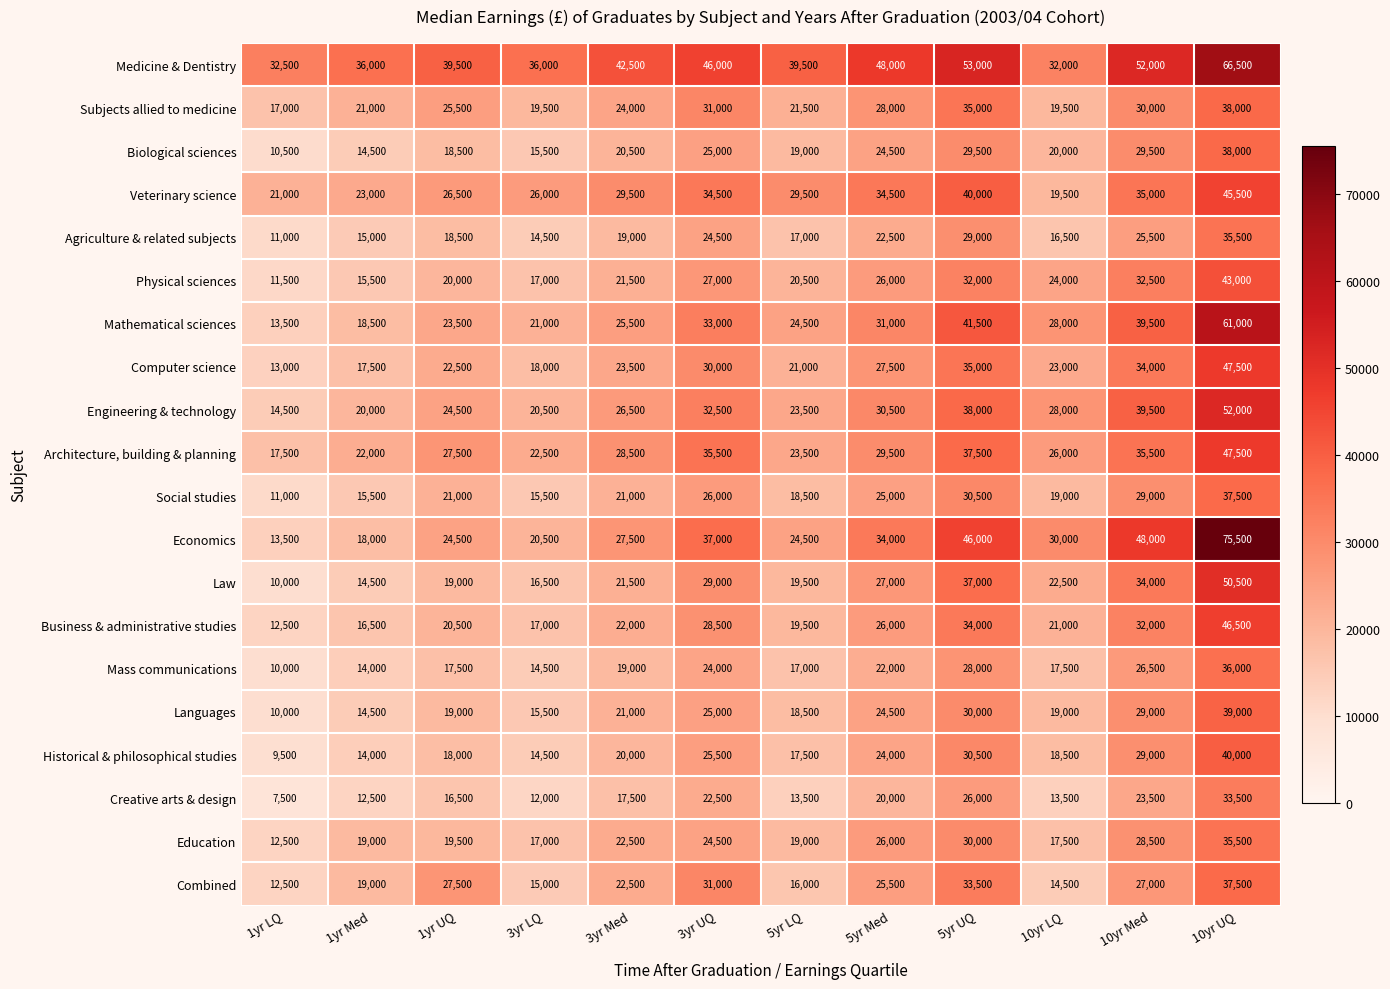

Between 3yr UQ and 10yr UQ, which series saw the biggest shift?

Economics